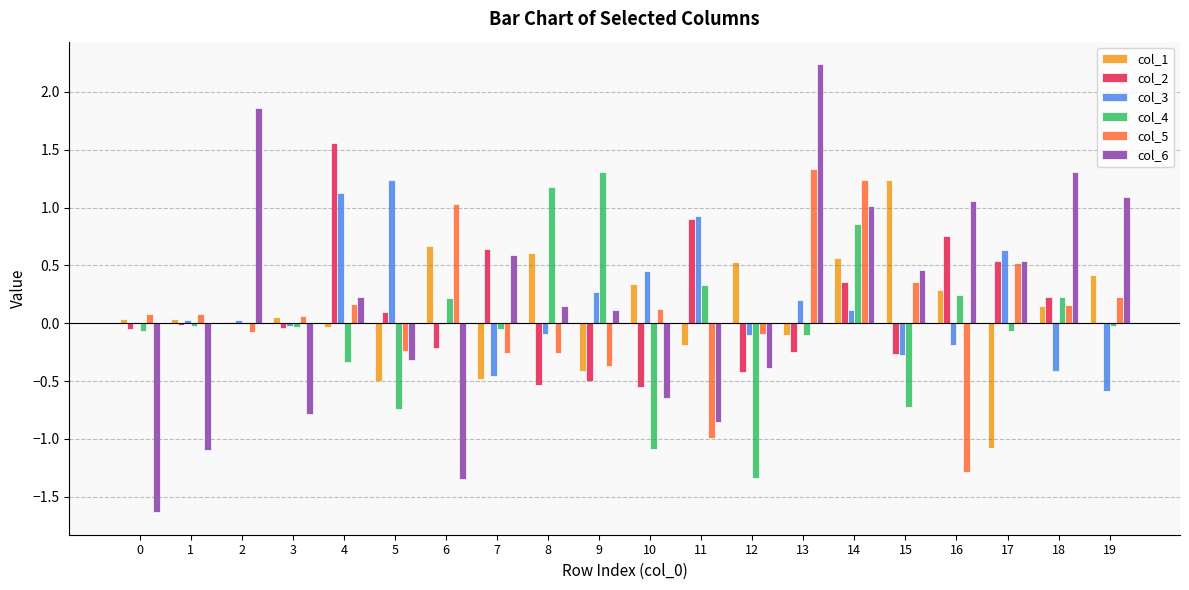

The col_1 series shows 0.5 at 12. True or false?

True